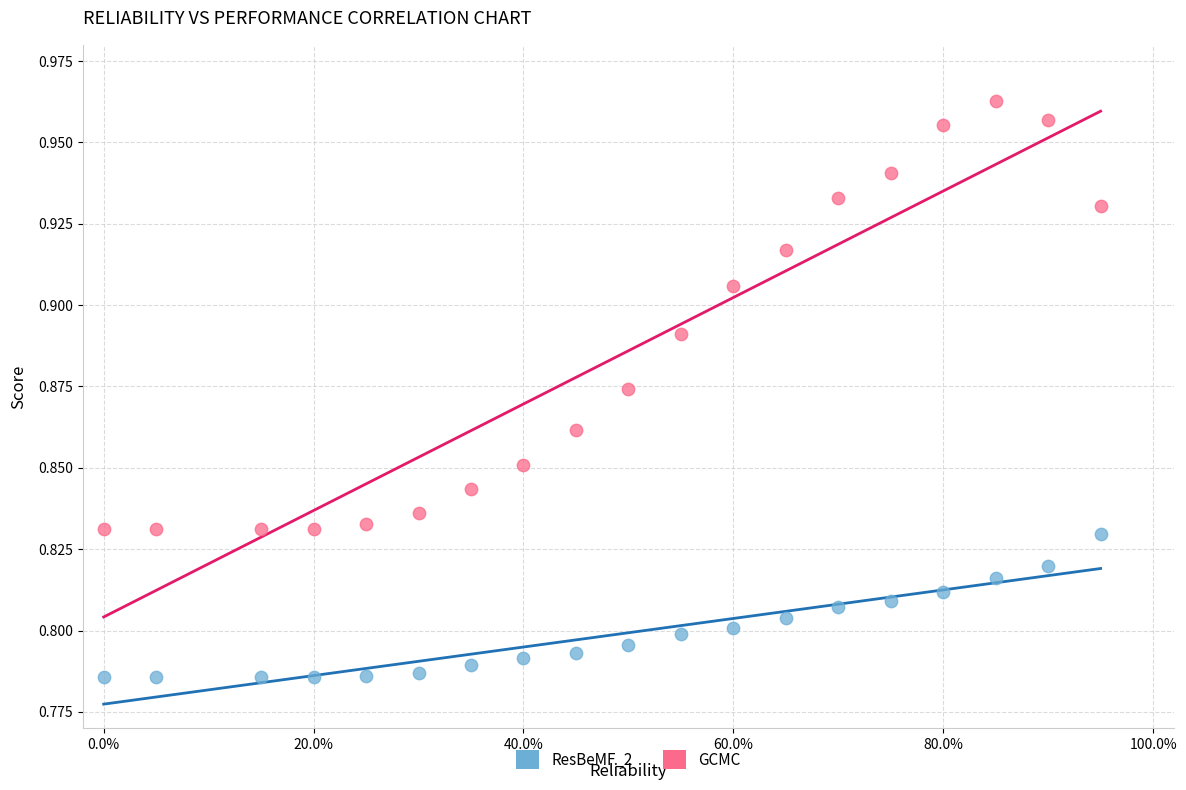

What are all the series names shown in the legend?

ResBeMF_2, GCMC